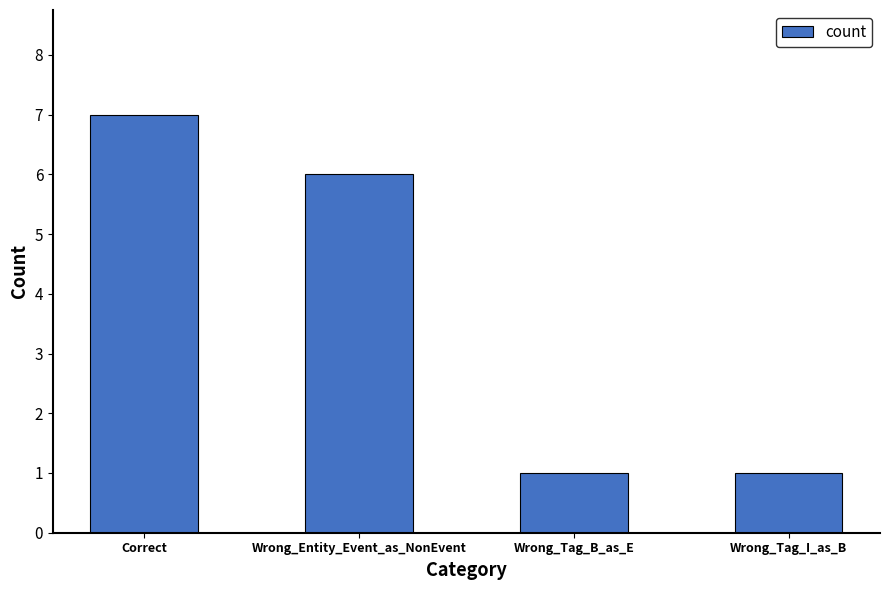

What position from the left is Wrong_Tag_B_as_E?

3